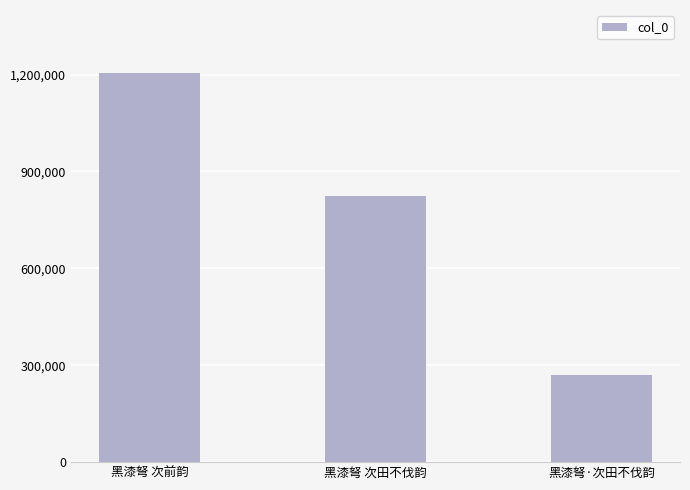

What value does the data have at 黑漆弩 次前韵, to the nearest 50?

1204600